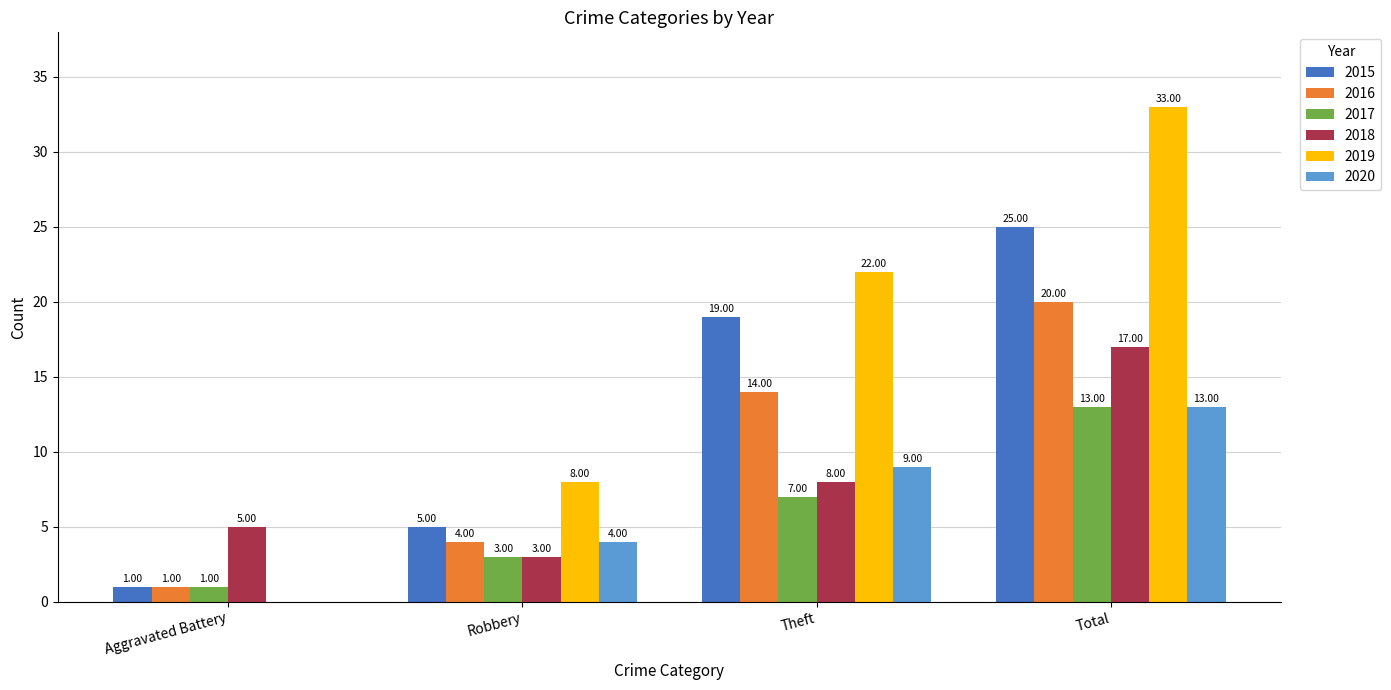

At which label is 2017 closest to 7?

Theft